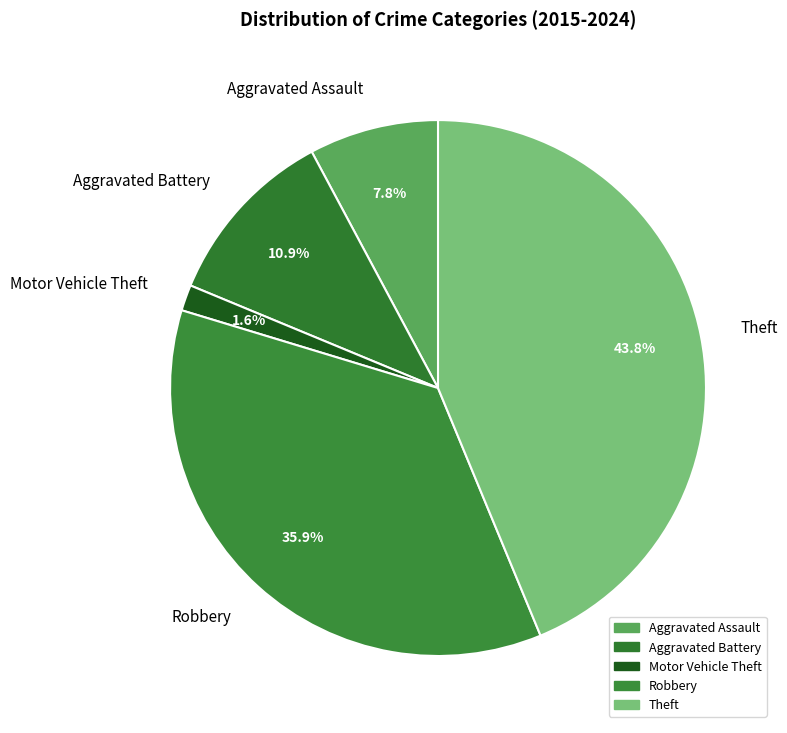

To the nearest percent, what is the difference between the Motor Vehicle Theft and Theft slice percentages?

42%